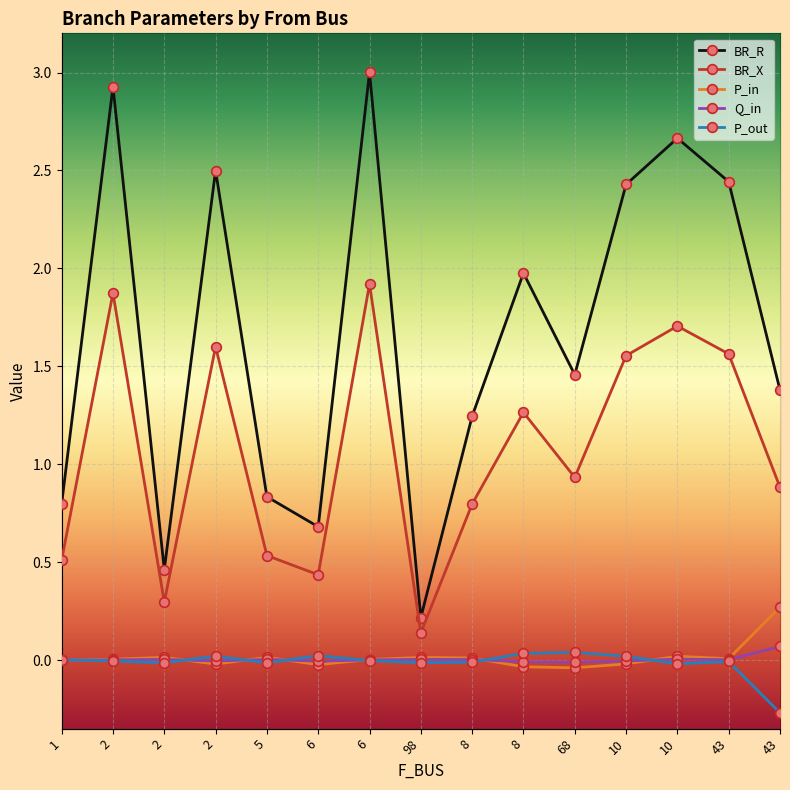

Reading left to right, what are all the values shown in this chart?

BR_R: 1=0.8	2=2.9	2=0.5	2=2.5	5=0.8	6=0.7	6=3.0	98=0.2	8=1.2	8=2.0	68=1.5	10=2.4	10=2.7	43=2.4	43=1.4
BR_X: 1=0.5	2=1.9	2=0.3	2=1.6	5=0.5	6=0.4	6=1.9	98=0.1	8=0.8	8=1.3	68=0.9	10=1.6	10=1.7	43=1.6	43=0.9
P_in: 1=-0.0	2=0.0	2=0.0	2=-0.0	5=0.0	6=-0.0	6=0.0	98=0.0	8=0.0	8=-0.0	68=-0.0	10=-0.0	10=0.0	43=0.0	43=0.3
Q_in: 1=-0.0	2=0.0	2=0.0	2=-0.0	5=0.0	6=-0.0	6=0.0	98=0.0	8=0.0	8=-0.0	68=-0.0	10=-0.0	10=0.0	43=0.0	43=0.1
P_out: 1=0.0	2=-0.0	2=-0.0	2=0.0	5=-0.0	6=0.0	6=-0.0	98=-0.0	8=-0.0	8=0.0	68=0.0	10=0.0	10=-0.0	43=-0.0	43=-0.3